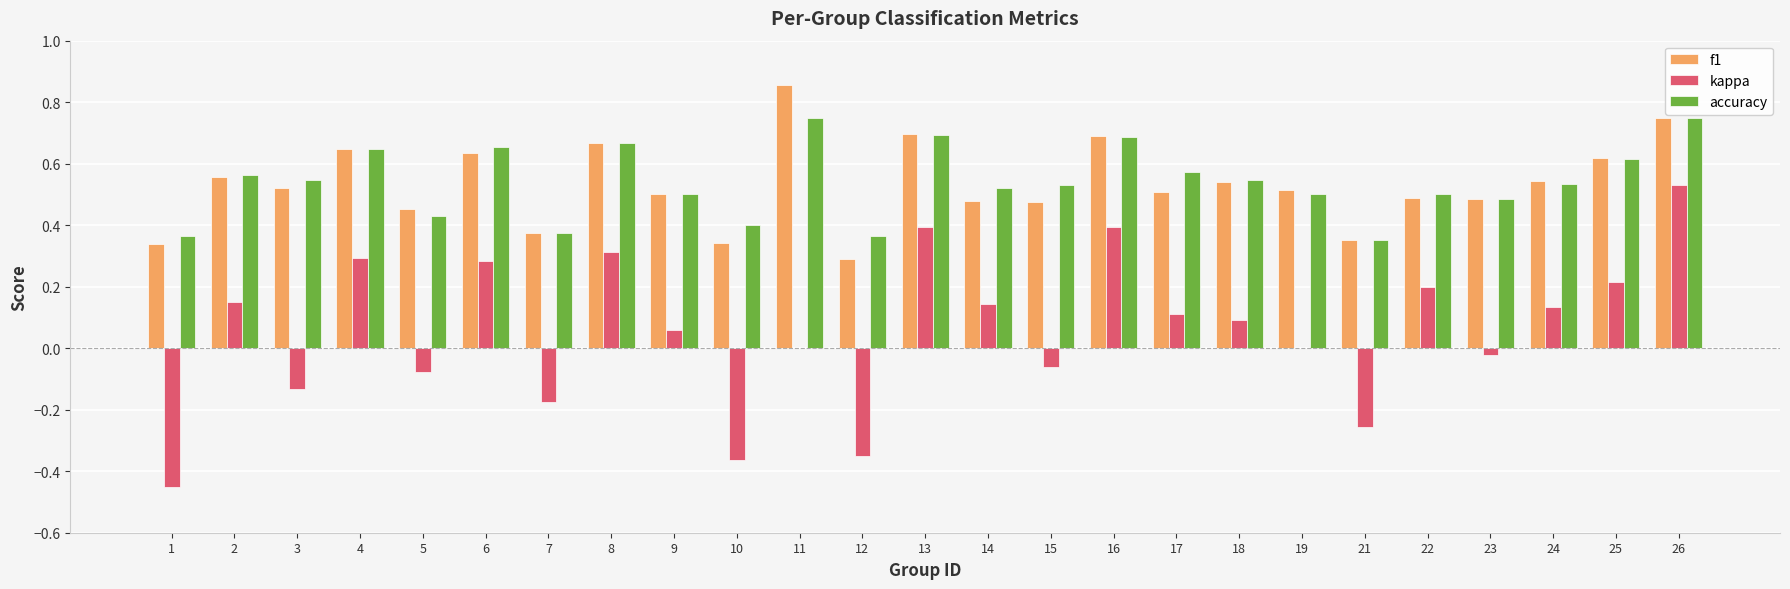

Between 11 and 23, which series saw the biggest shift?

f1